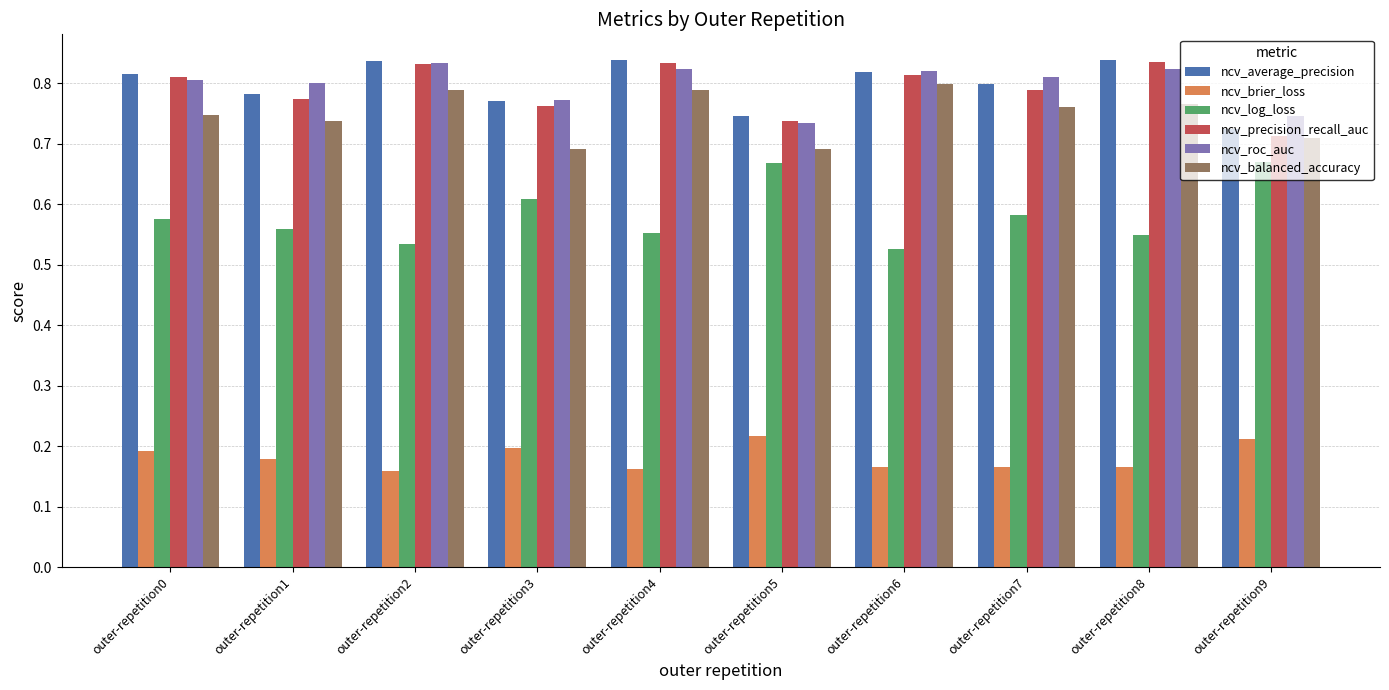

At how many categories does at least one series exceed 0?

10